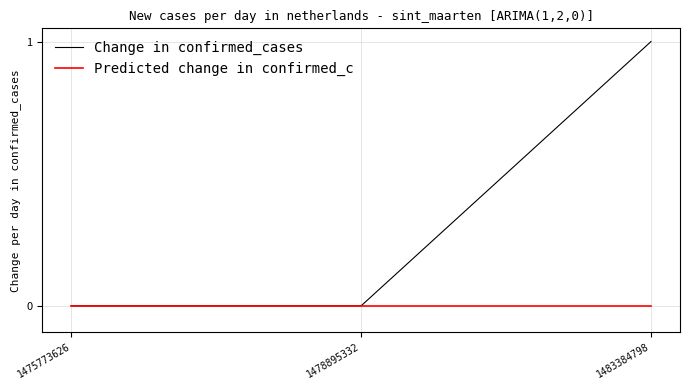

Which series has the largest range (max minus min)?

Change in confirmed_cases